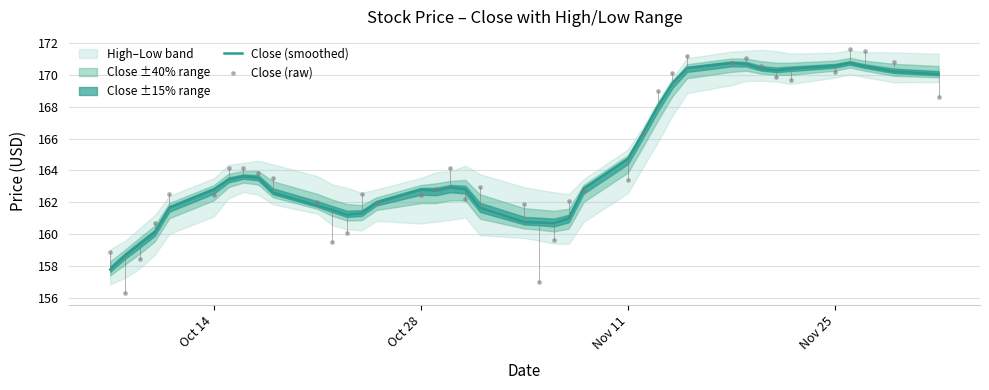

Which series has the largest Y range (max minus min)?

Close (raw)